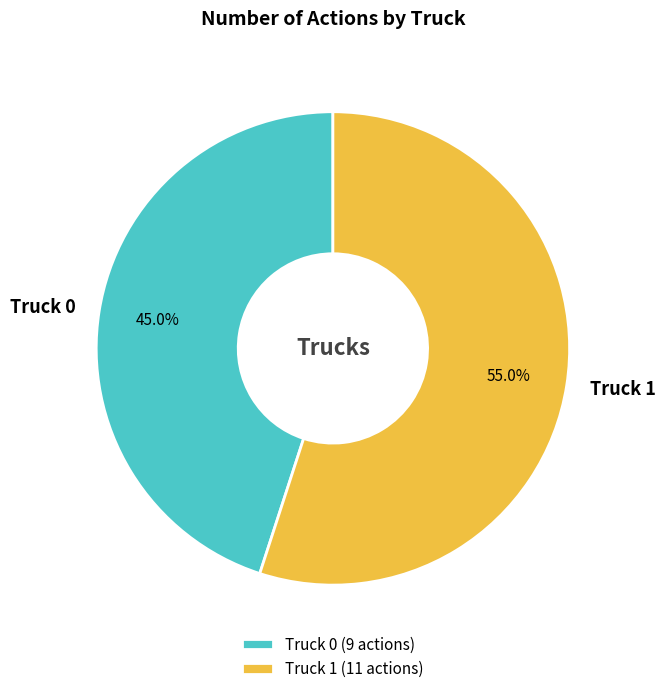

What is the largest slice in the pie chart?

Truck 1